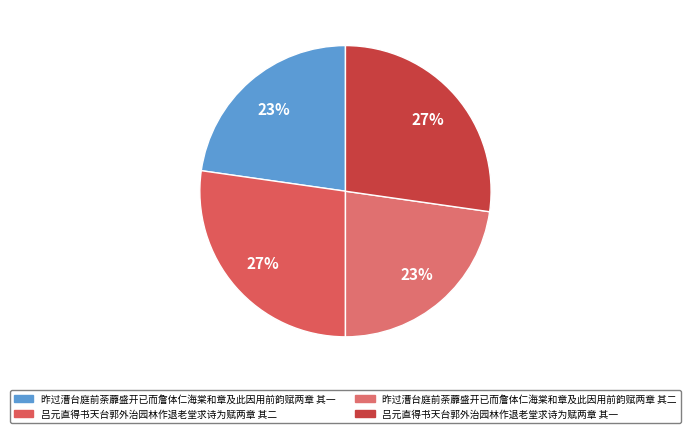

What is the change in value from 昨过漕台庭前荼蘼盛开已而詹体仁海棠和章及此因用前韵赋两章 其一 to 昨过漕台庭前荼蘼盛开已而詹体仁海棠和章及此因用前韵赋两章 其二?

-1